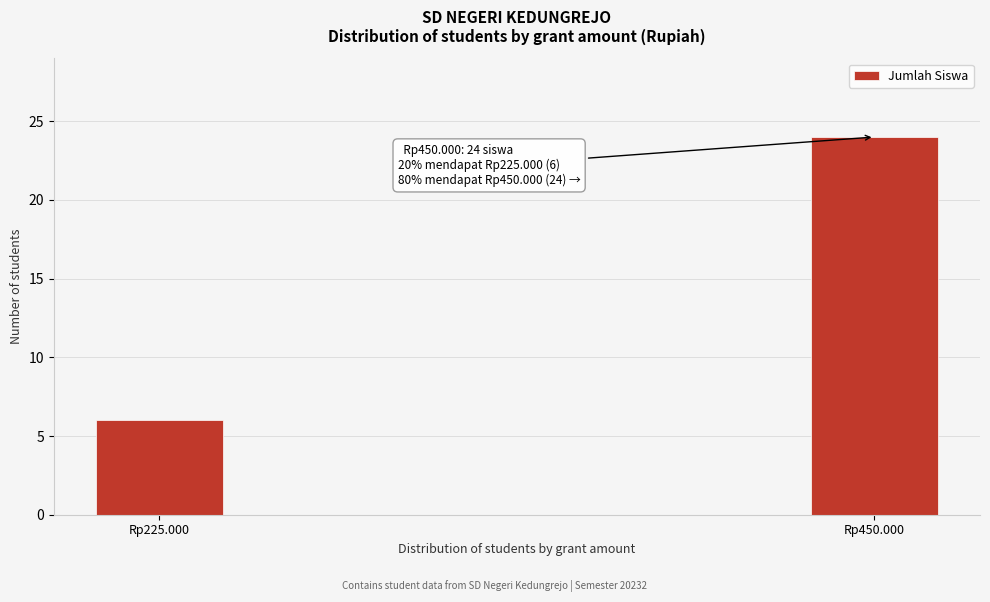

Reading left to right, list all the values displayed in this chart.

6	24